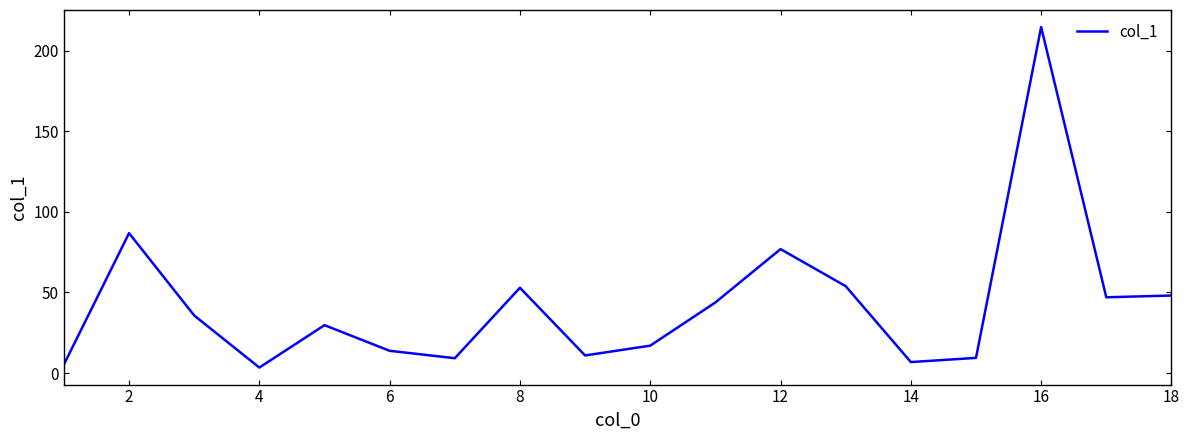

What is the maximum value shown in the chart?

214.7